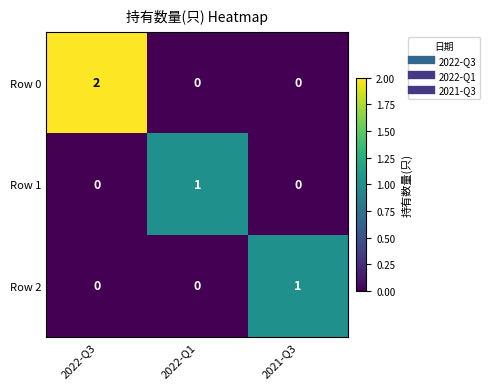

Which series changed the most between 2022-Q3 and 2021-Q3?

Row 0